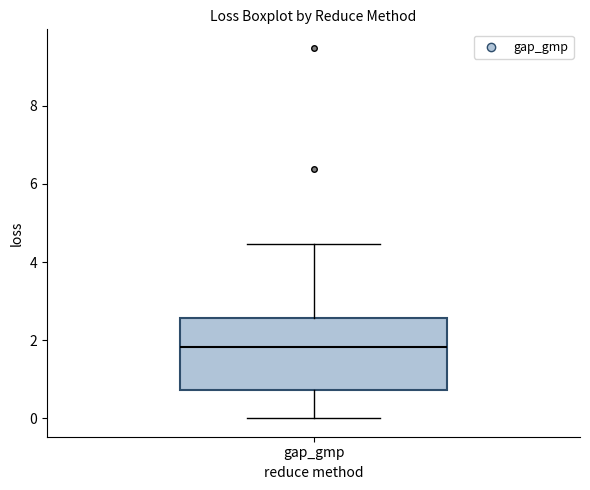

Read this box plot against the y-axis: the position of the median line, the range covered by the box, and the ends of both whiskers. The values are not printed on the chart, so give them approximately, as read against the axis.

median 1.8, box 0.8 to 2.6, whiskers 0.0 to 4.4